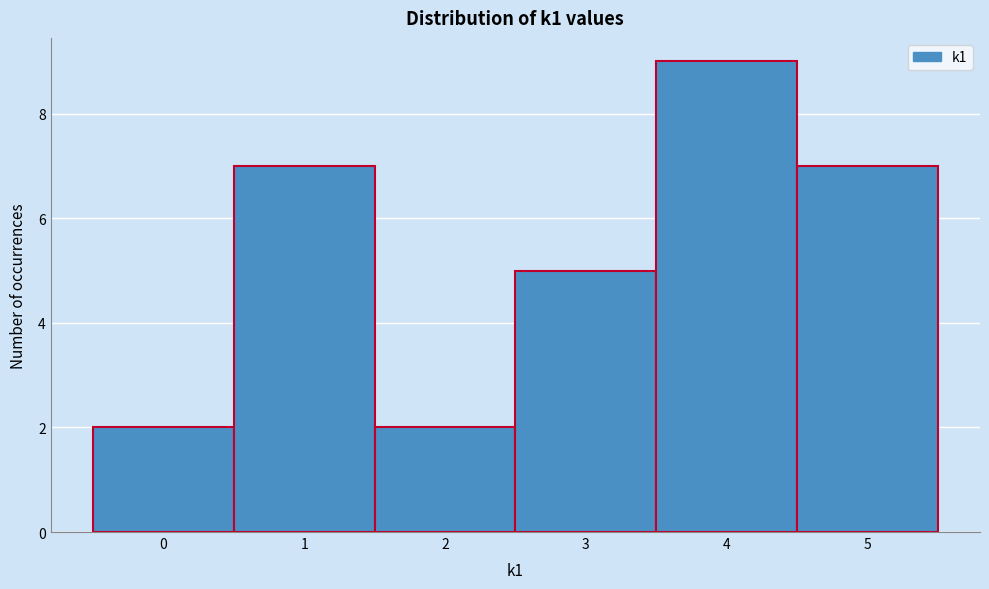

Which range on the x-axis has the tallest bar?

3.5 to 4.5